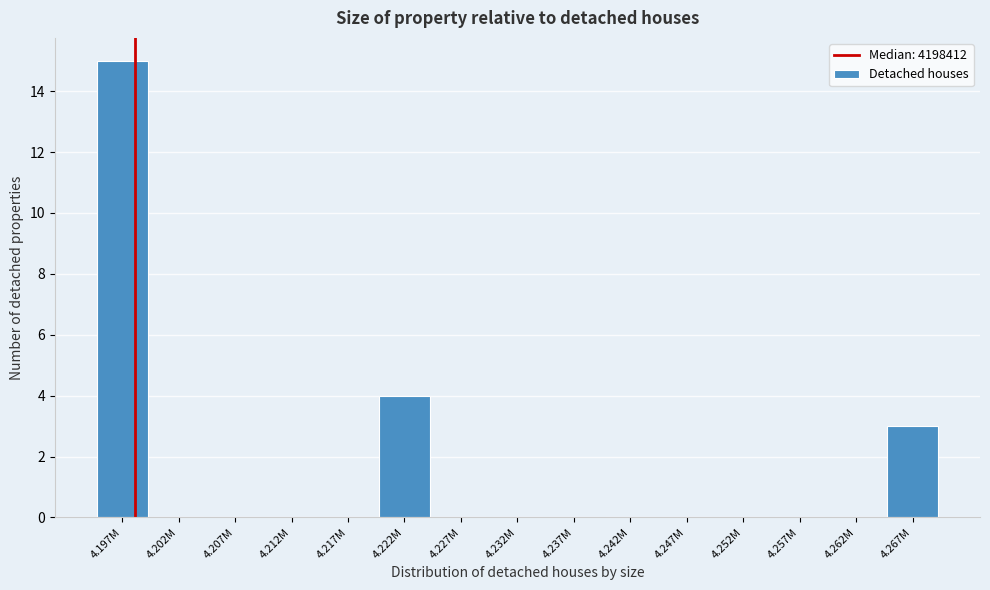

Reading left to right, transcribe all the data shown in this chart.

4.197M=15	4.202M=0	4.207M=0	4.212M=0	4.217M=0	4.222M=4	4.227M=0	4.232M=0	4.237M=0	4.242M=0	4.247M=0	4.252M=0	4.257M=0	4.262M=0	4.267M=3